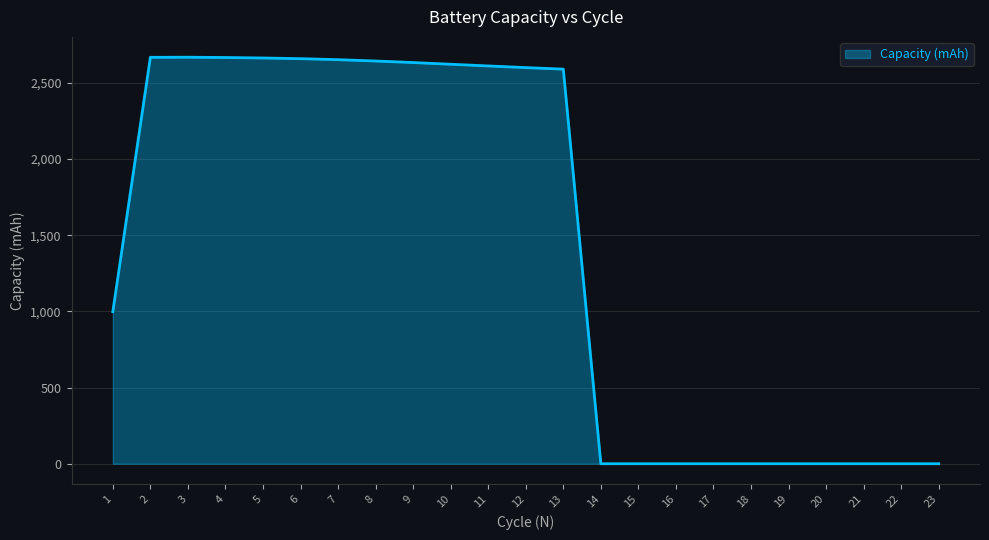

True or false: the data shows 4768.2 at 6.

False